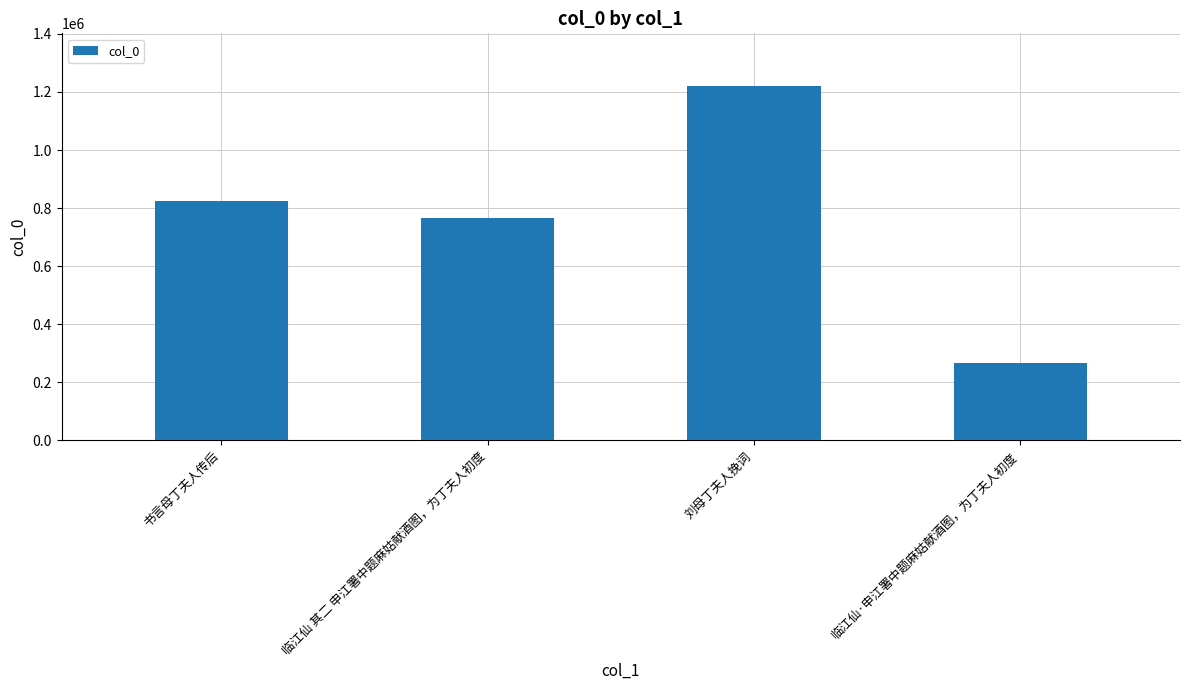

What is the change in value from 书言母丁夫人传后 to 临江仙 其二 申江署中题麻姑献酒图，为丁夫人初度?

-61063